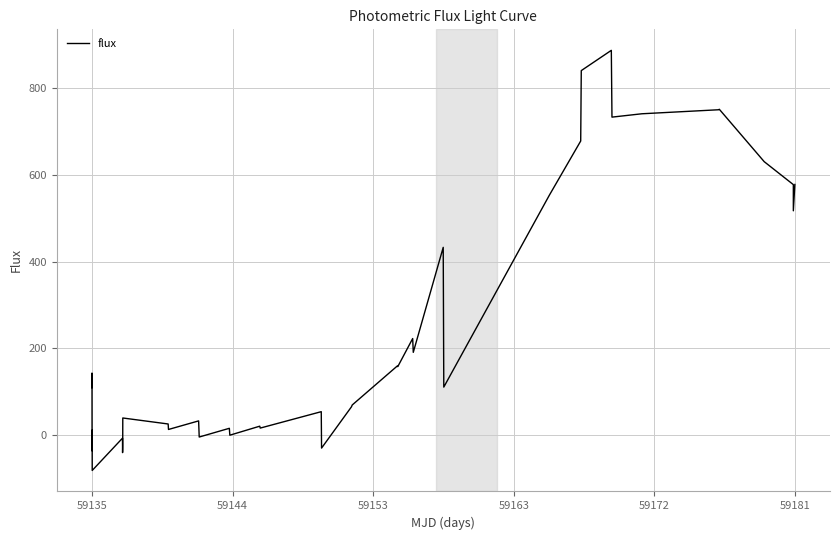

What is the difference between the maximum and minimum values?

969.5